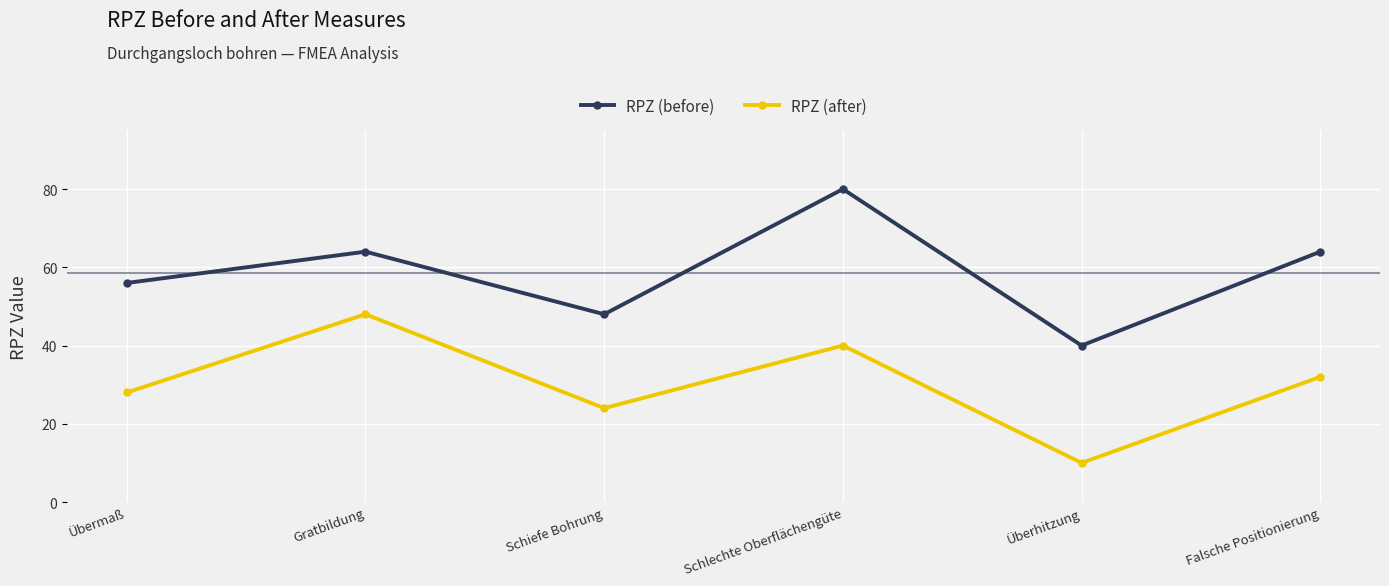

Is it true that RPZ (after) equals 28 at Übermaß?

True